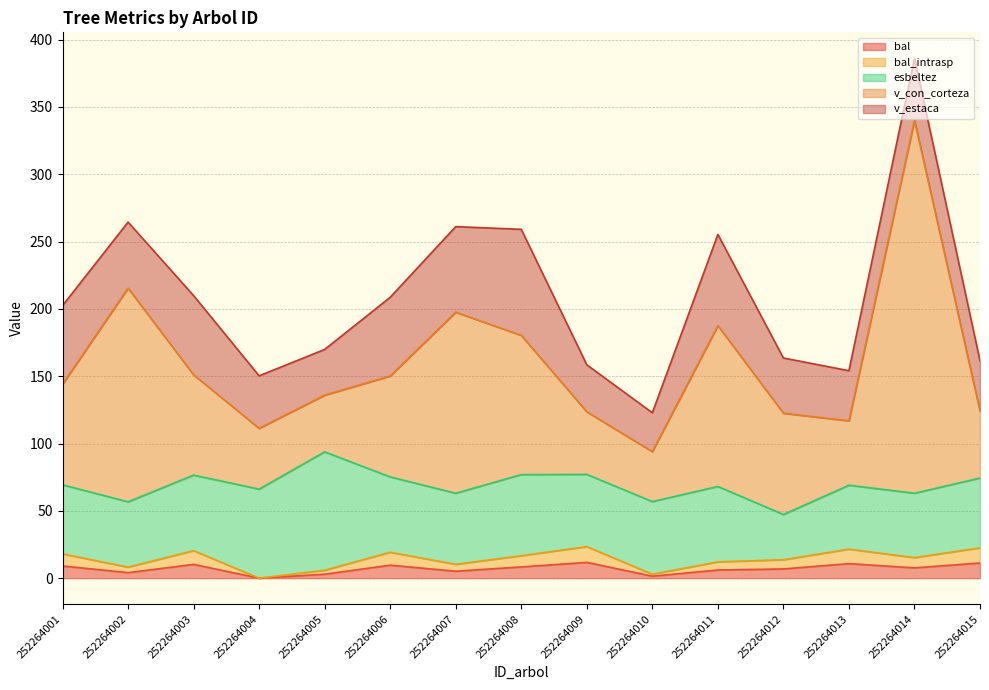

How many lines are shown in the chart?

5